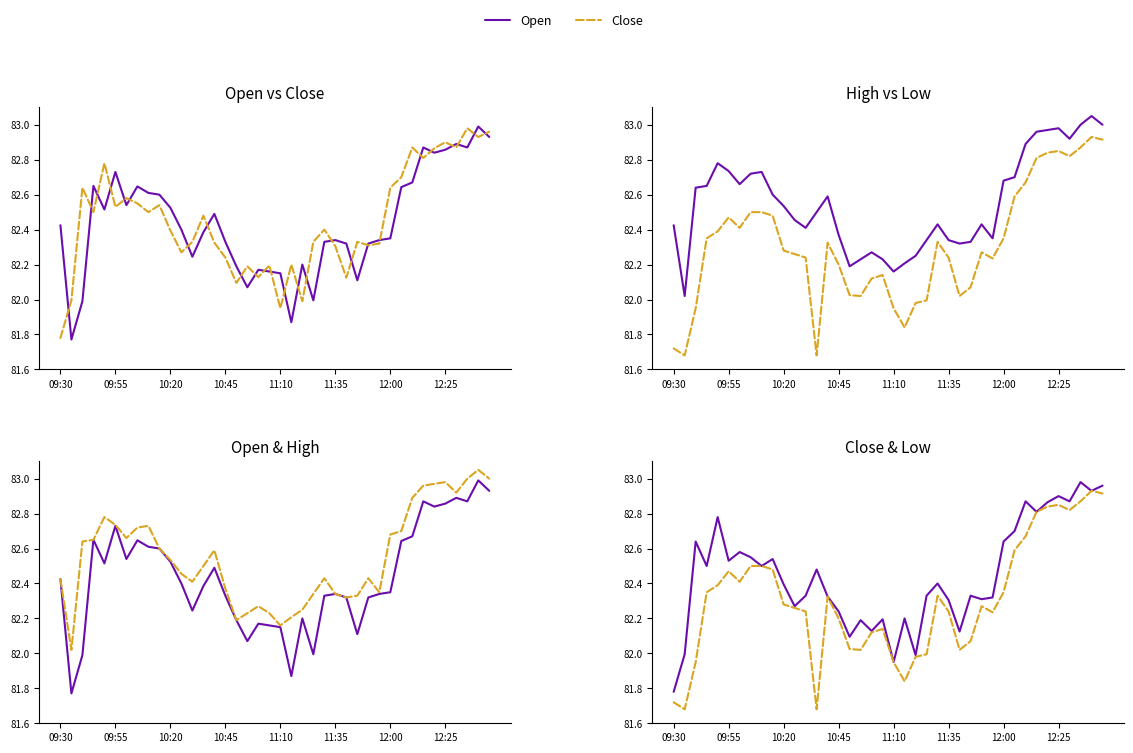

How many data points in Low are above 82?

32